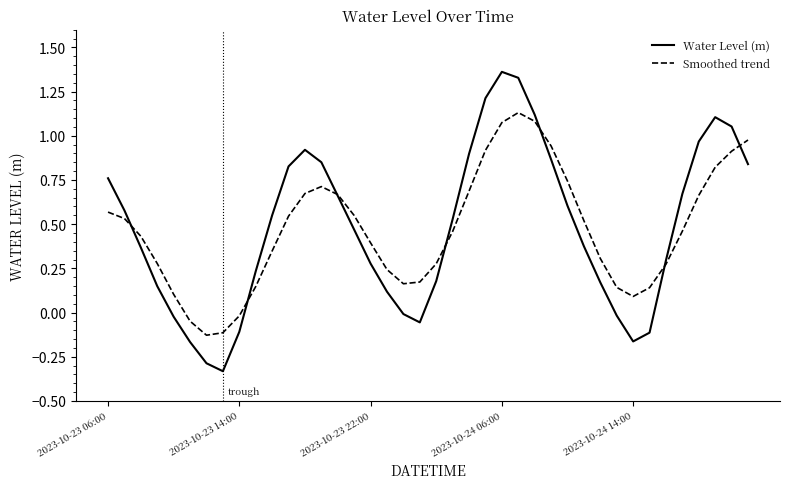

After their last crossing, which series has the higher values: Water Level (m) or Smoothed trend?

Smoothed trend